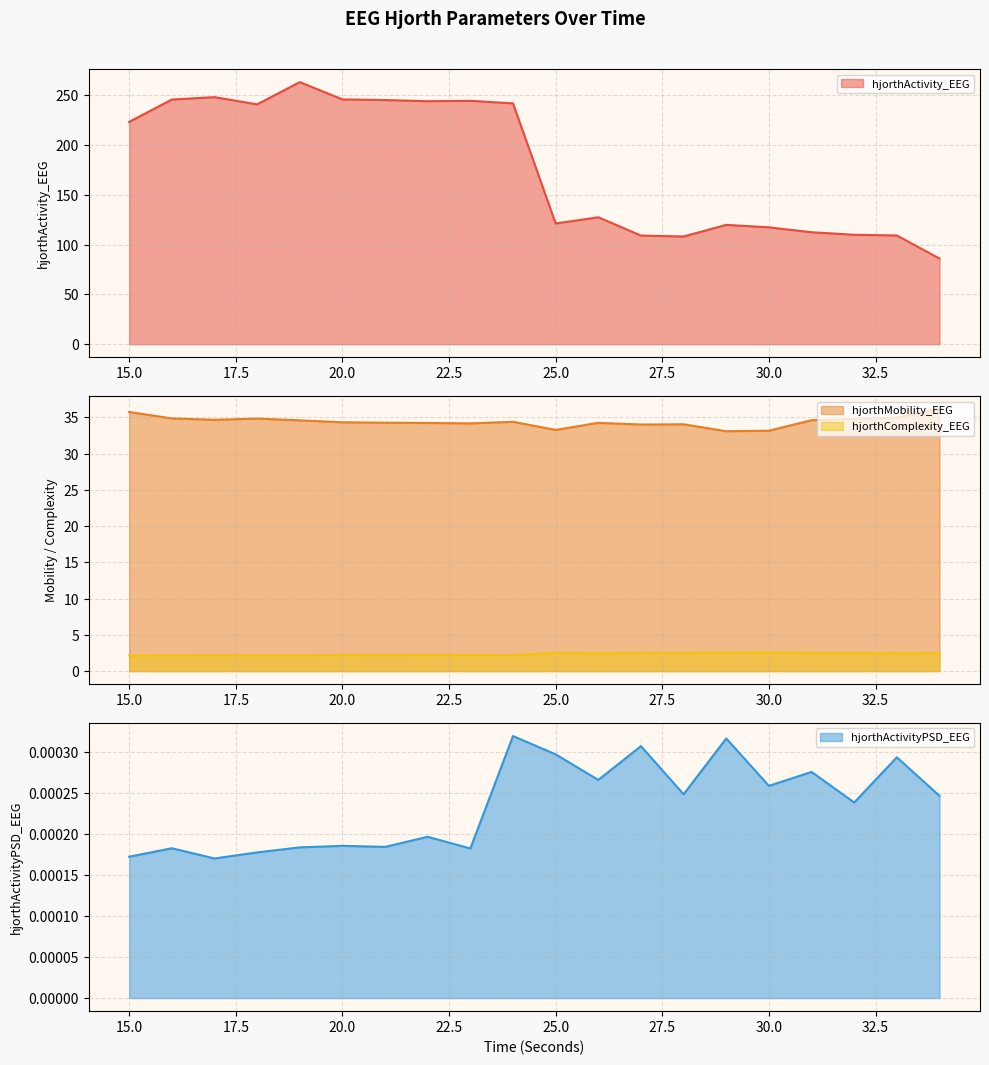

Reading left to right, list all the values displayed in this chart.

hjorthActivity_EEG: 15=223.4	16=245.8	17=248.2	18=241.0	19=263.3	20=245.9	21=245.3	22=244.1	23=244.5	24=242.0	25=121.3	26=127.5	27=109.1	28=108.2	29=119.9	30=117.4	31=112.4	32=109.9	33=109.2	34=86.0
hjorthMobility_EEG: 15=35.7	16=34.9	17=34.7	18=34.8	19=34.6	20=34.3	21=34.3	22=34.2	23=34.2	24=34.4	25=33.3	26=34.3	27=34.0	28=34.1	29=33.1	30=33.2	31=34.6	32=34.8	33=35.0	34=36.2
hjorthComplexity_EEG: 15=2.1	16=2.2	17=2.2	18=2.2	19=2.2	20=2.2	21=2.2	22=2.2	23=2.2	24=2.2	25=2.5	26=2.5	27=2.5	28=2.5	29=2.6	30=2.6	31=2.5	32=2.5	33=2.5	34=2.5
hjorthActivityPSD_EEG: 15=0.0	16=0.0	17=0.0	18=0.0	19=0.0	20=0.0	21=0.0	22=0.0	23=0.0	24=0.0	25=0.0	26=0.0	27=0.0	28=0.0	29=0.0	30=0.0	31=0.0	32=0.0	33=0.0	34=0.0